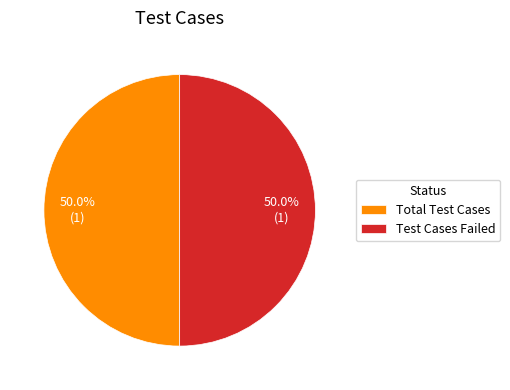

Is the sum of Test Cases Failed and Total Test Cases greater than half?

Yes